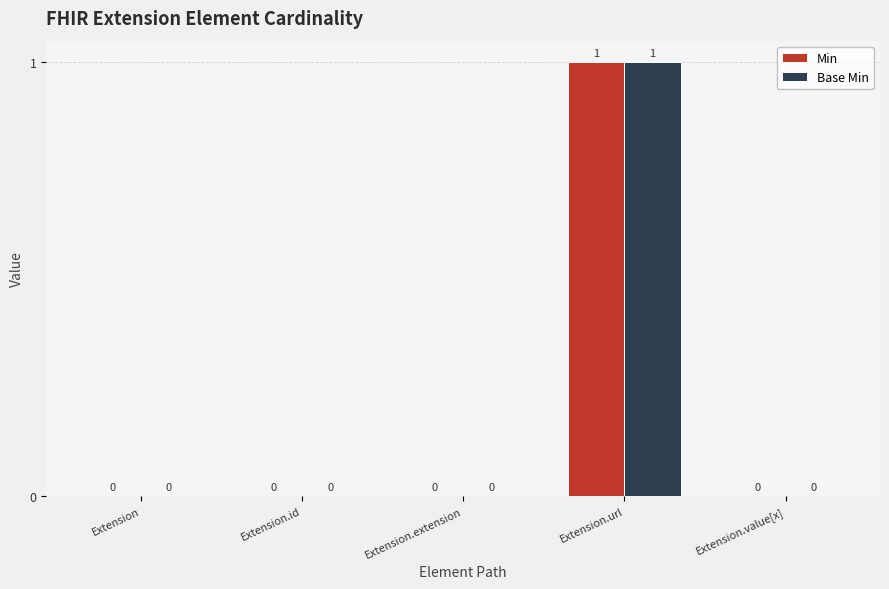

Reading left to right, what are all the values shown in this chart?

Min: Extension=0	Extension.id=0	Extension.extension=0	Extension.url=1	Extension.value[x]=0
Base Min: Extension=0	Extension.id=0	Extension.extension=0	Extension.url=1	Extension.value[x]=0